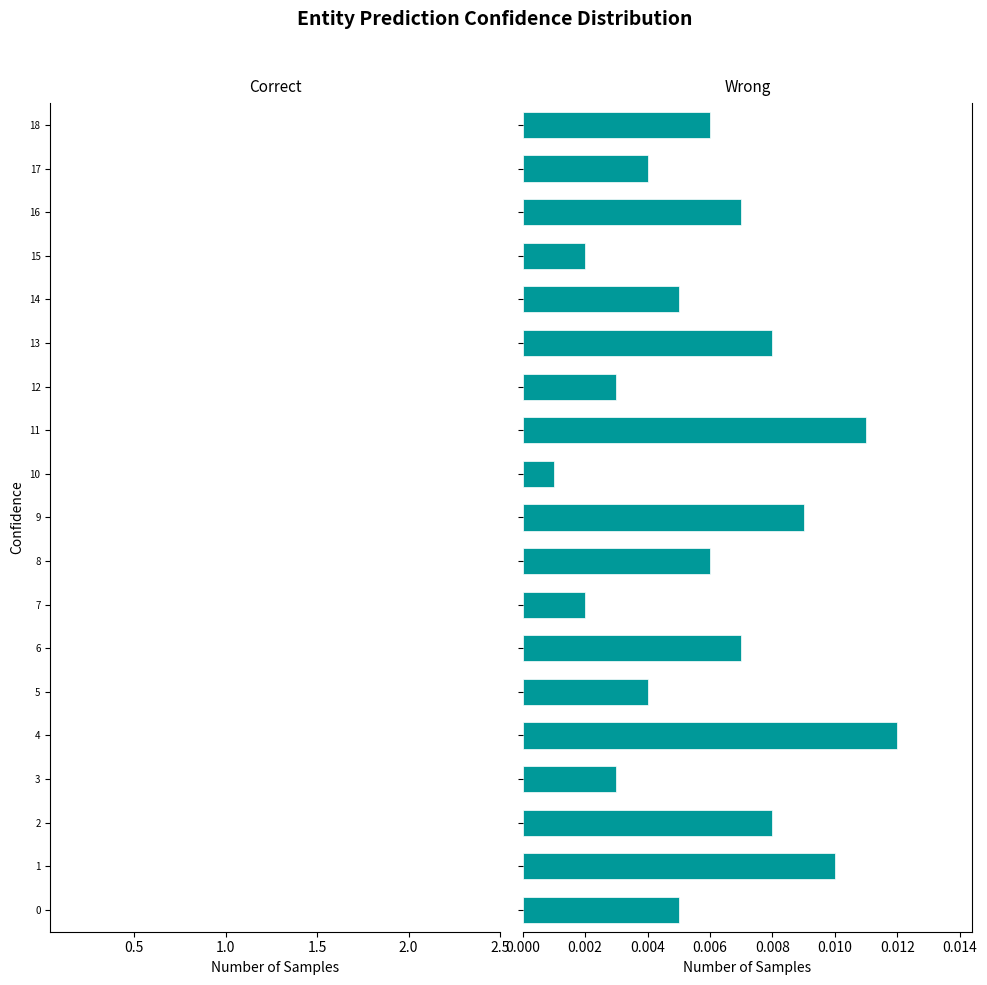

Between 4 and 11, which series saw the biggest shift?

Correct